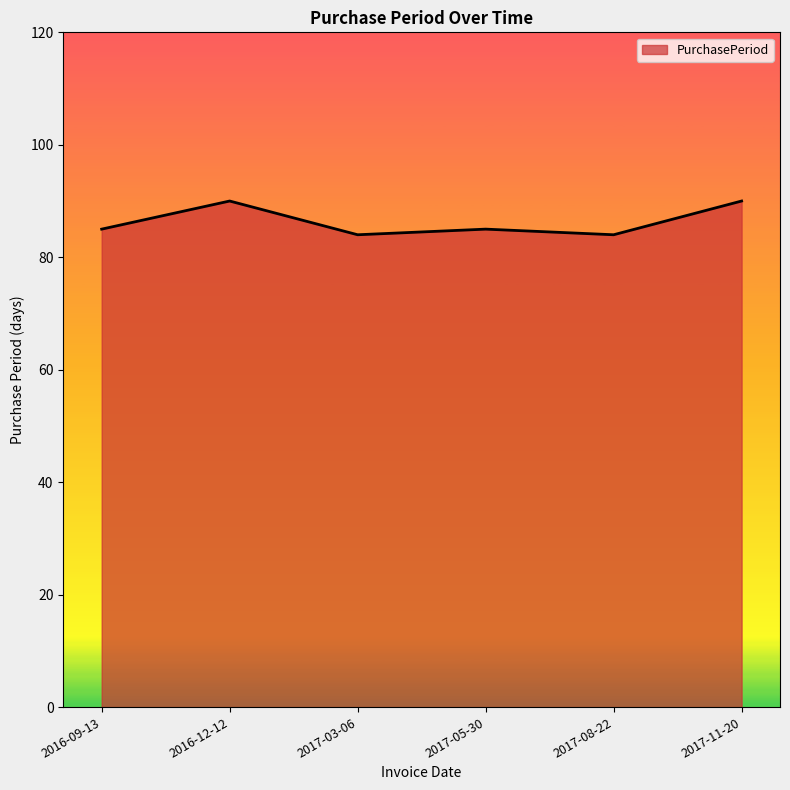

The chart shows a value of 90 at 2017-11-20. True or false?

True